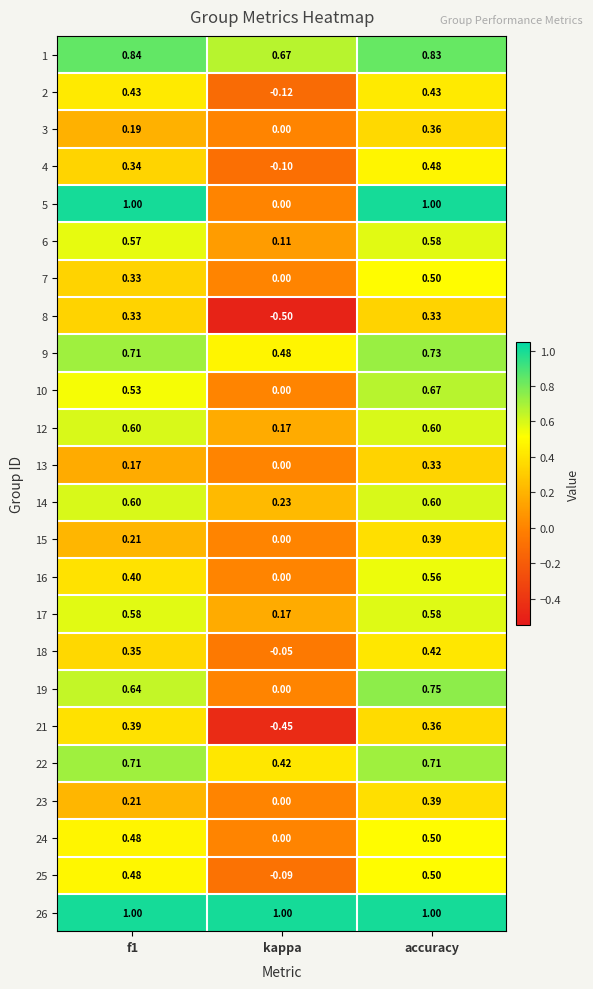

Which label corresponds to the smallest value in the chart?

kappa